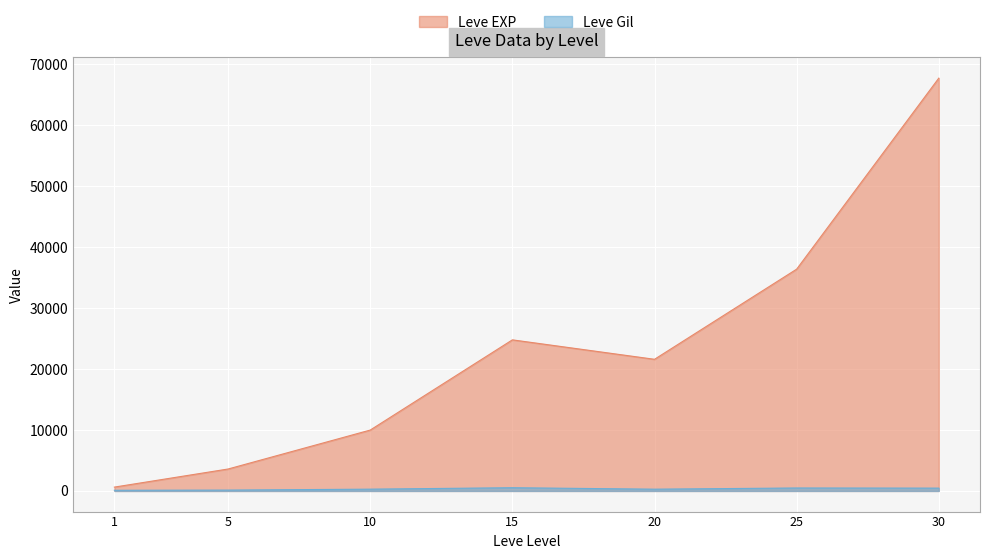

What is the highest value of the Leve Gil series?

529